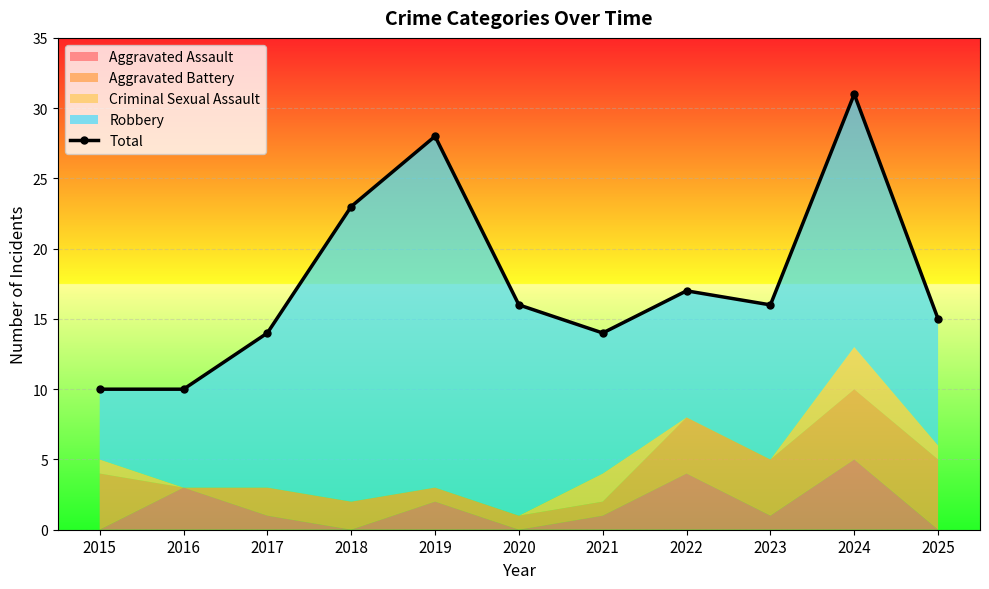

What is the change in value from 2017 to 2019?

+14